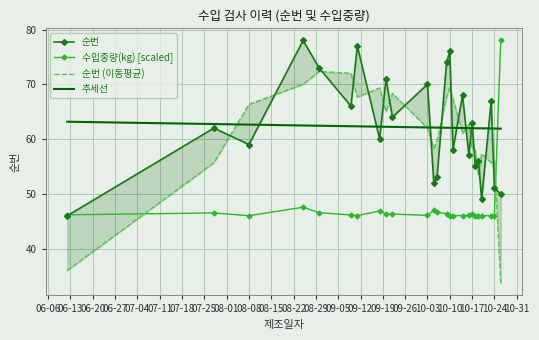

True or false: 추세선 and 수입중량(kg) [scaled] intersect in this chart.

True